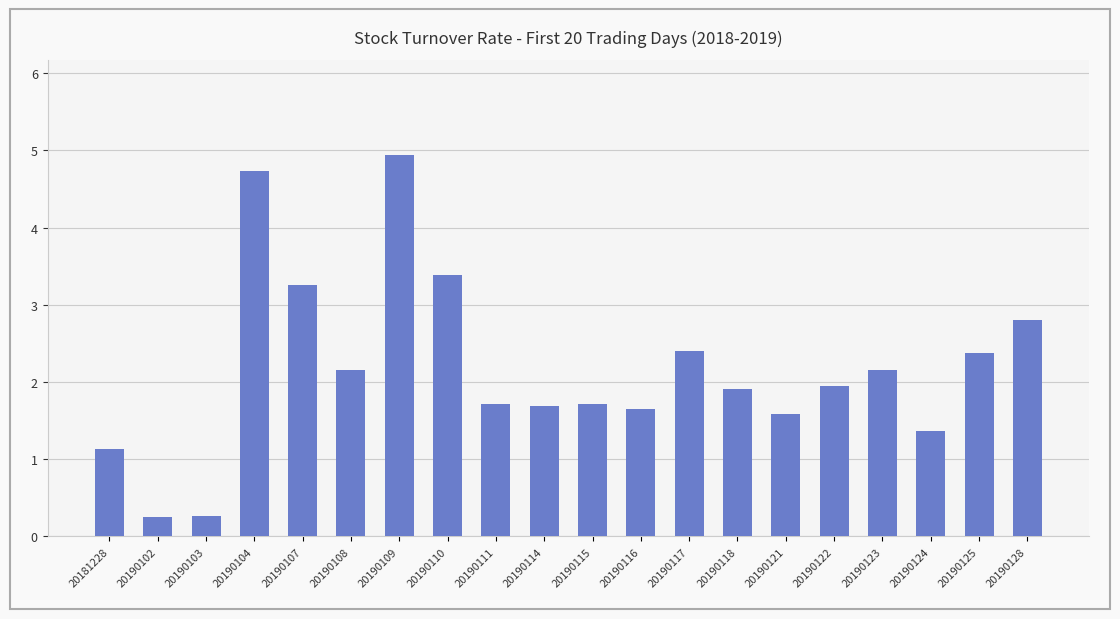

What is the approximate value at 20190115?

1.7